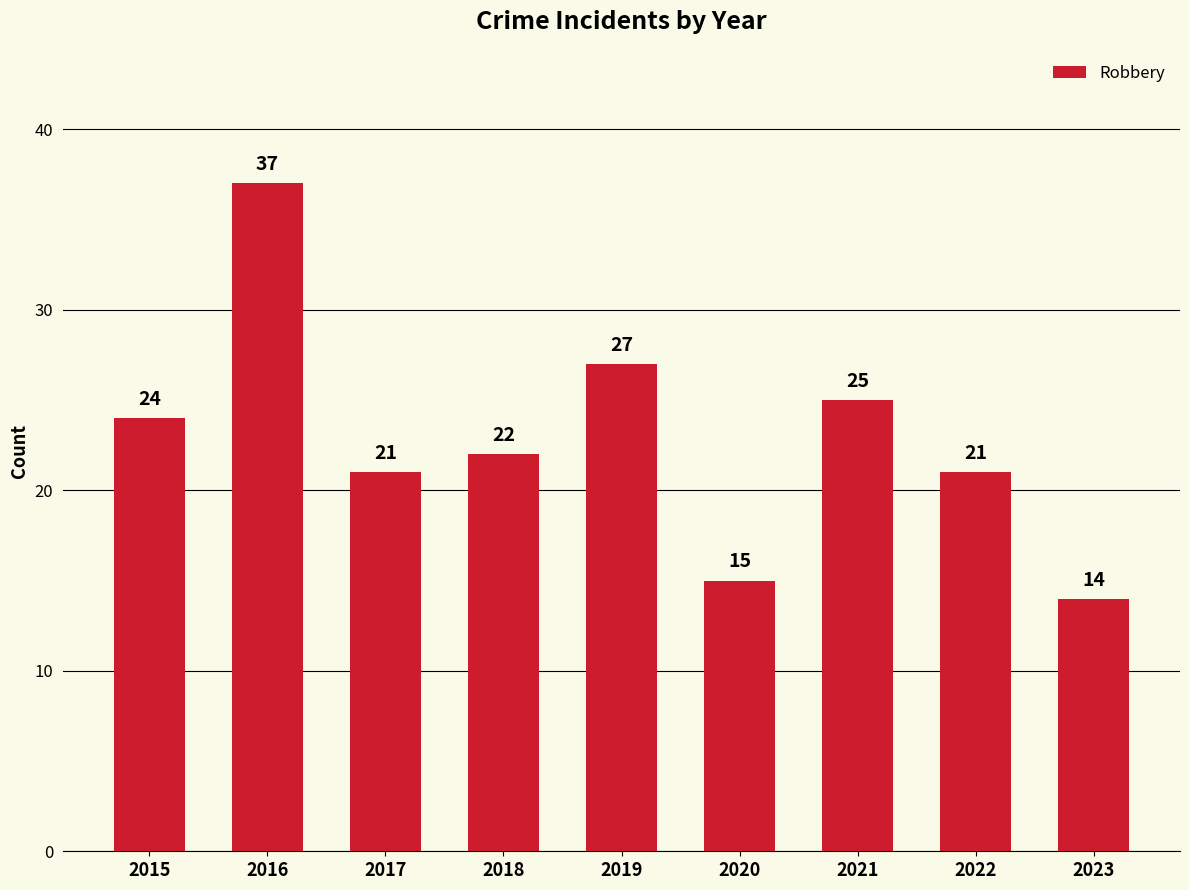

Is it true that the value at 2015 is 16?

False